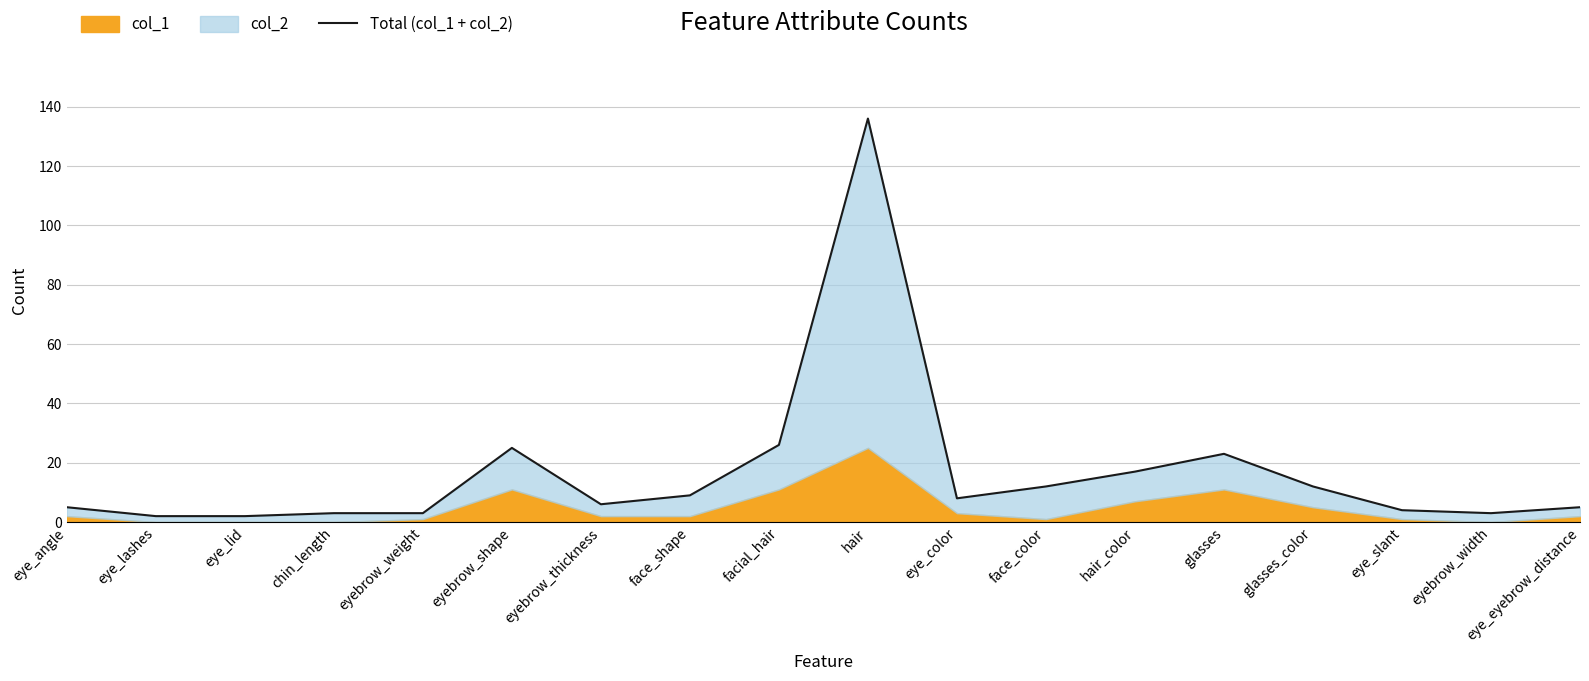

What is the greatest value displayed?

136